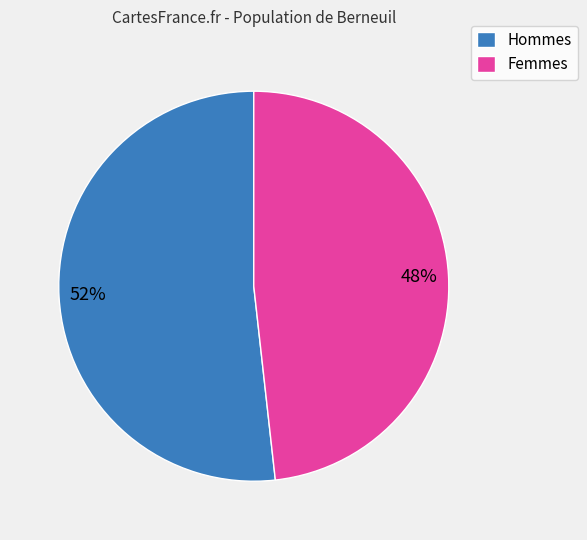

To the nearest percent, what portion does Femmes represent?

48%